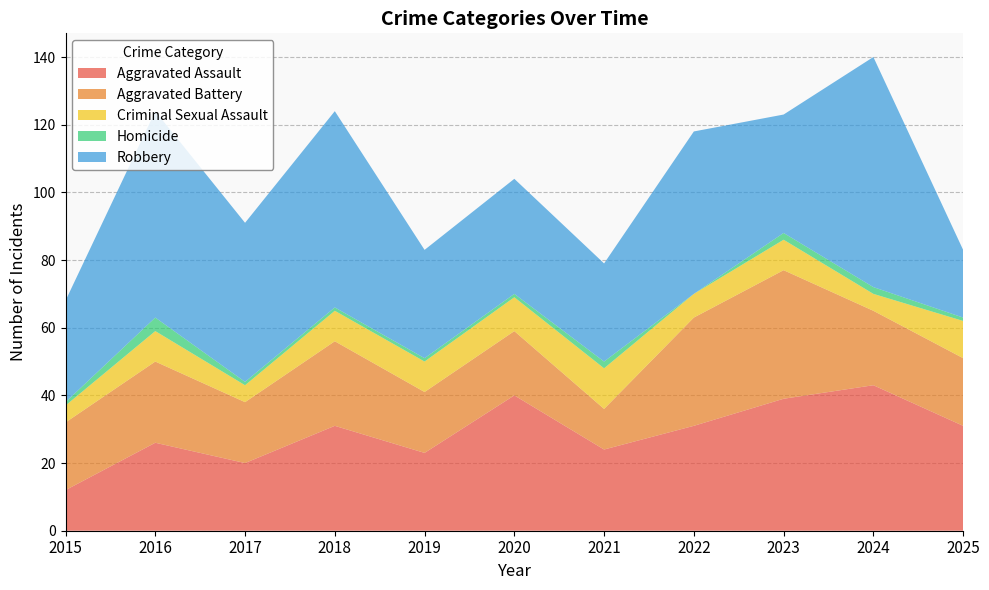

Reading left to right, what are all the values shown in this chart?

Aggravated Assault: 12	26	20	31	23	40	24	31	39	43	31
Aggravated Battery: 20	24	18	25	18	19	12	32	38	22	20
Criminal Sexual Assault: 5	9	5	9	9	10	12	7	9	5	11
Homicide: 1	4	1	1	1	1	2	0	2	2	1
Robbery: 30	61	47	58	32	34	29	48	35	68	20